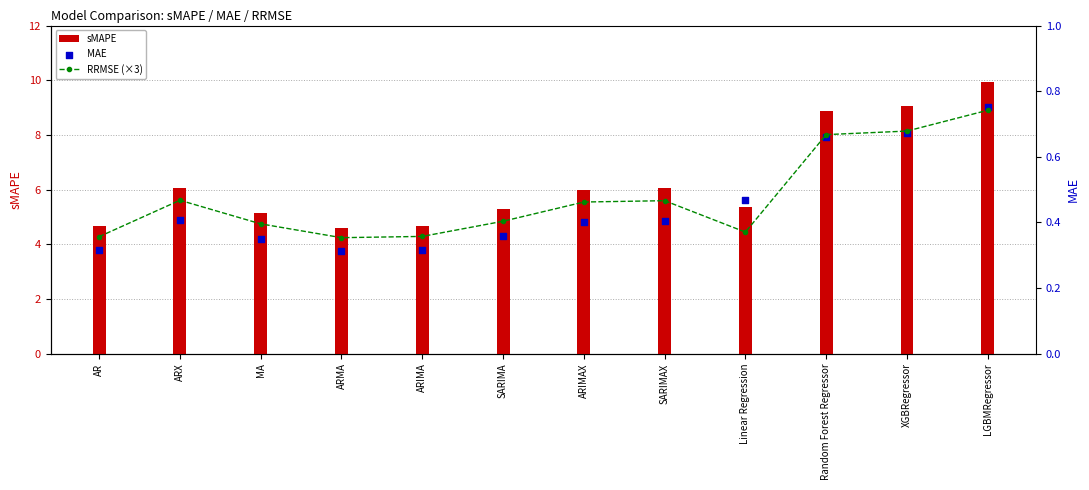

Which series has the widest spread of Y values?

sMAPE